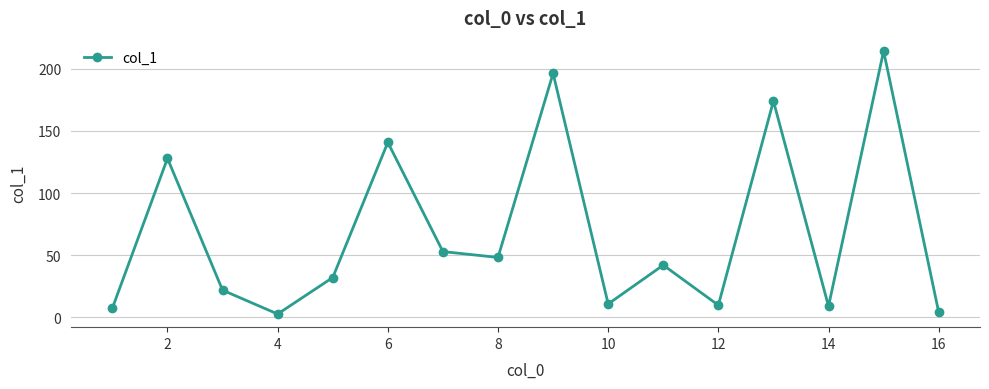

How many points are lower than both their immediate neighbors (excluding endpoints)?

5